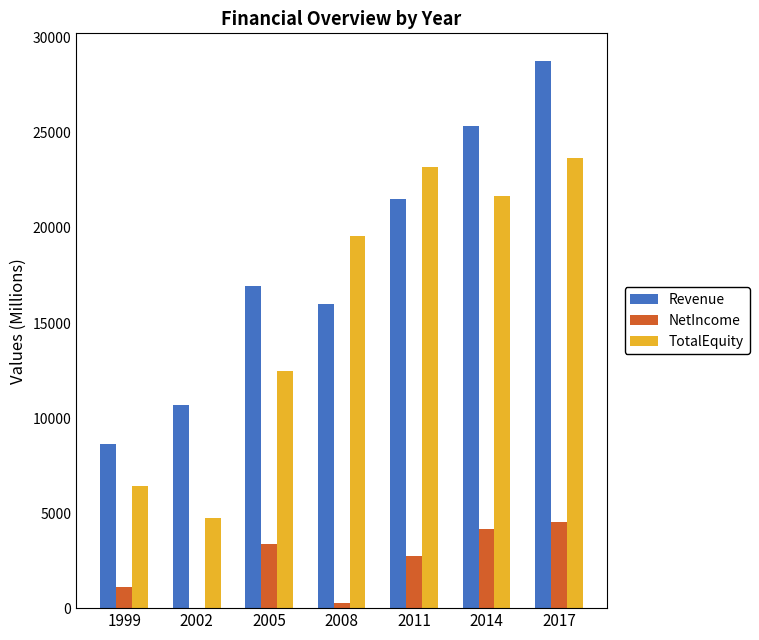

What is the spread (max minus min) of values at 2017?

24264.0